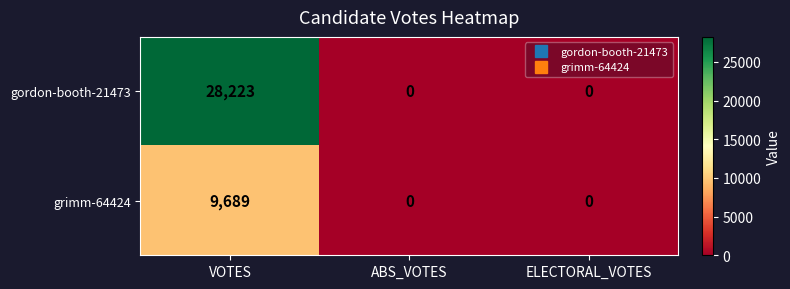

Which series has the largest total across all categories?

gordon-booth-21473